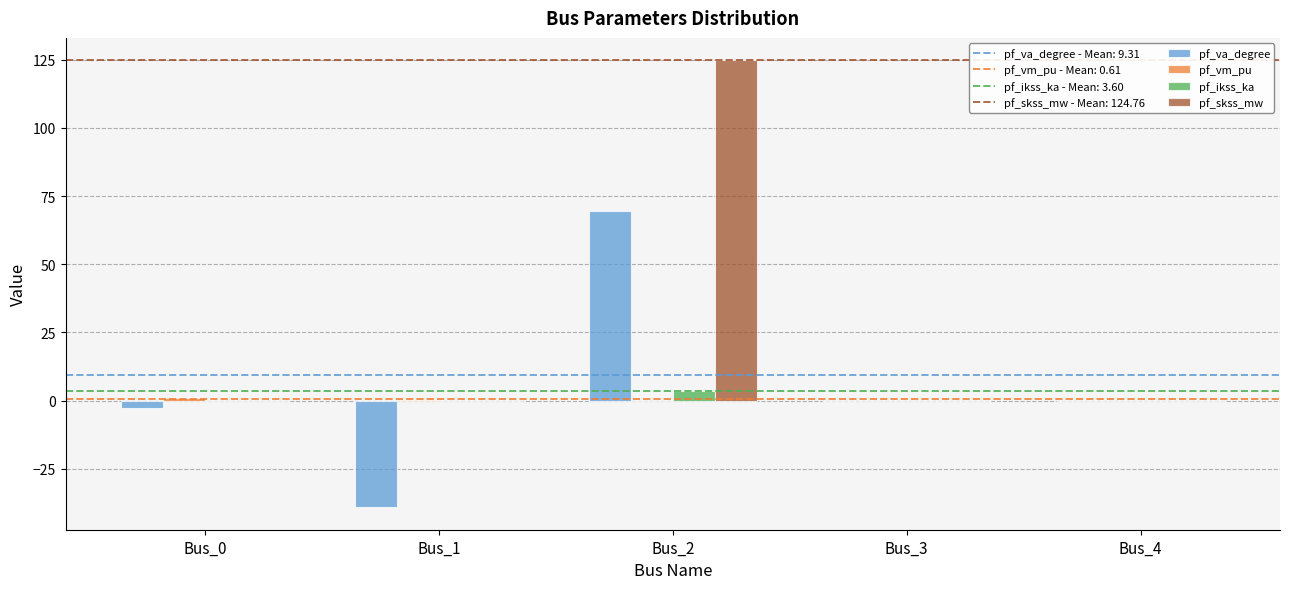

At which category is the sum across all series the highest?

Bus_2